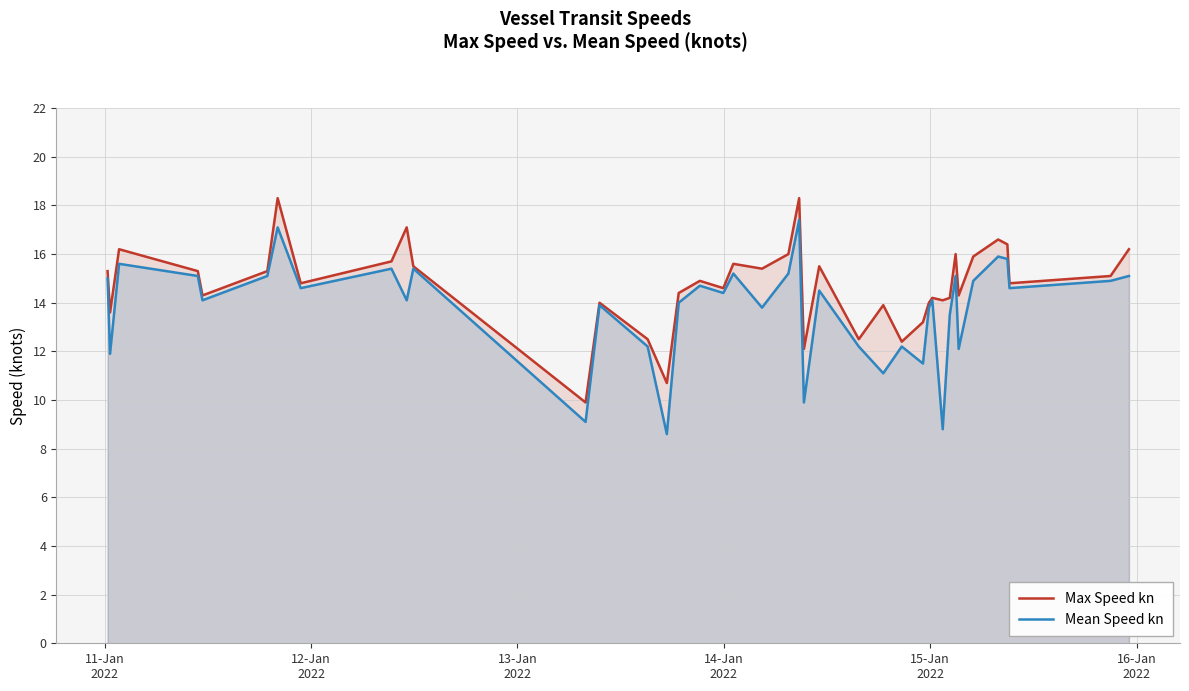

What is the difference between the second highest and second lowest values in the Mean Speed kn series?

8.3